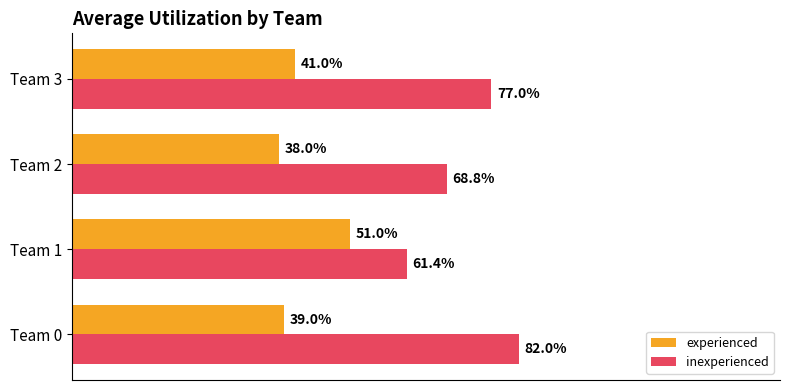

What are all the series names shown in the legend?

experienced, inexperienced